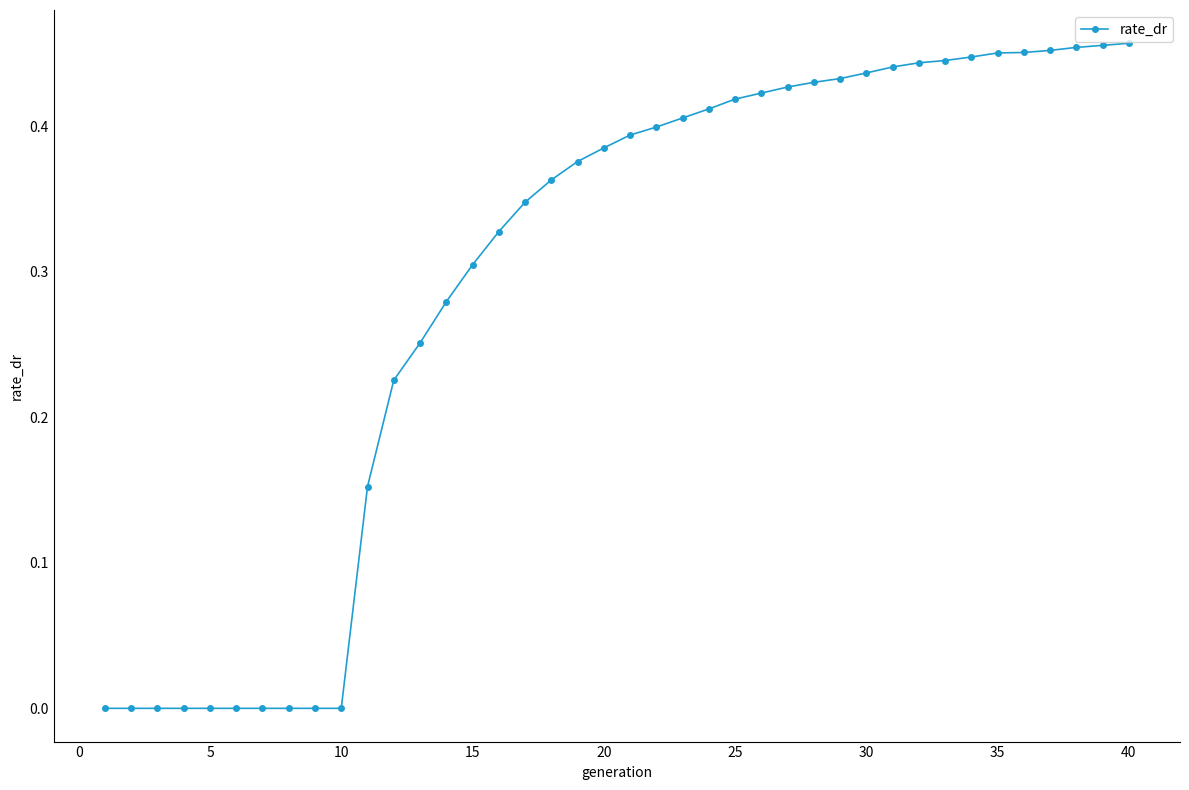

What is the sum of all values?

11.7